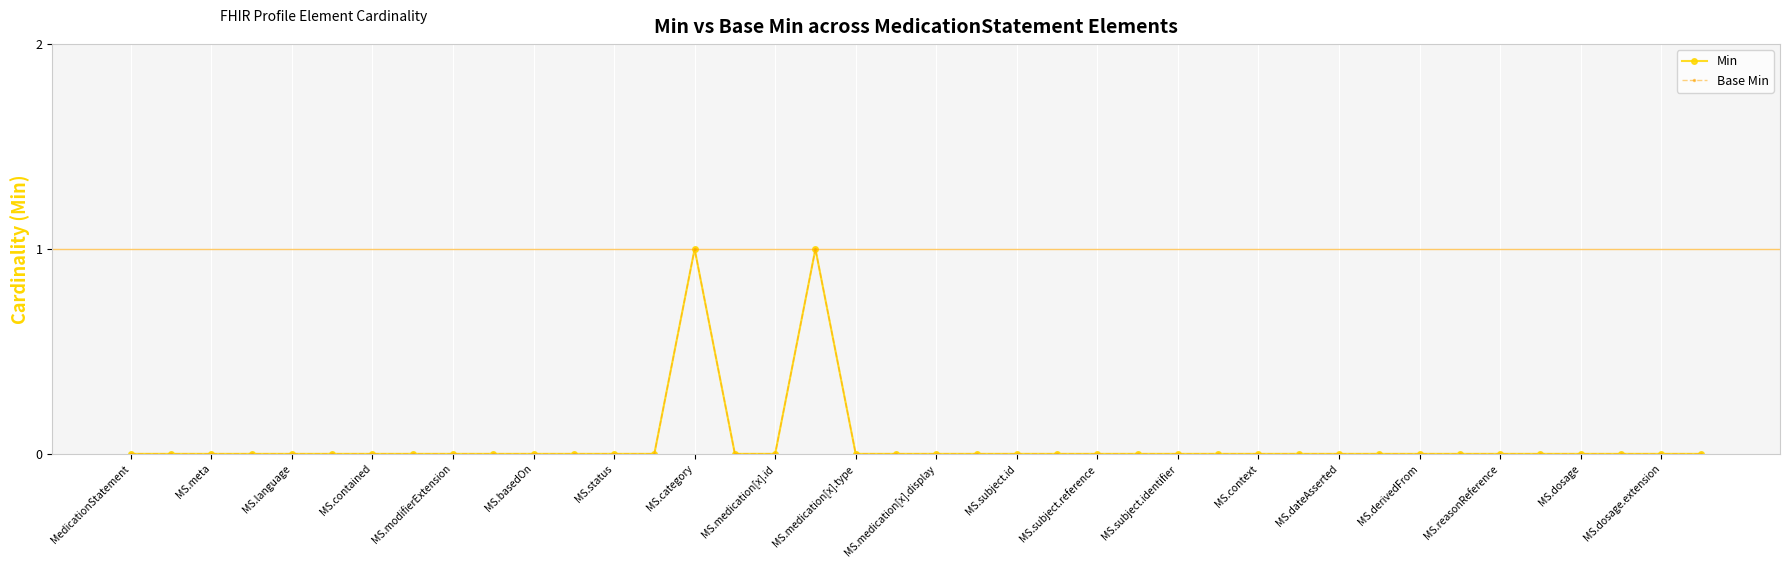

Does the chart have visible grid lines?

Yes